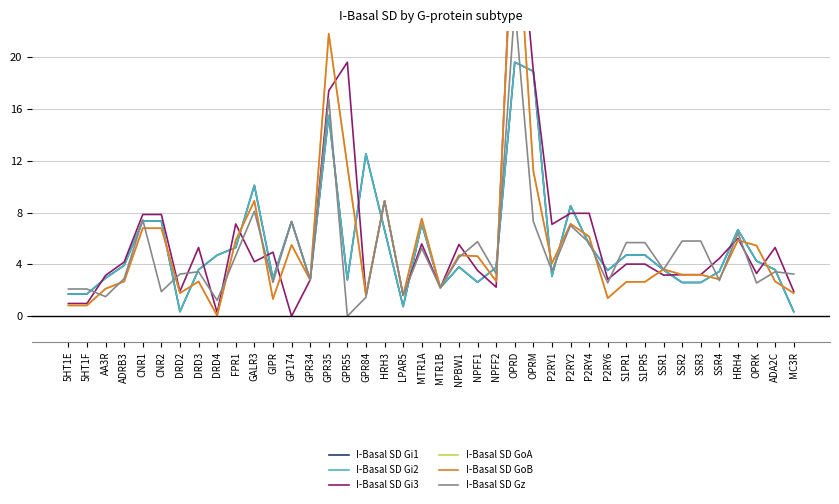

What is the label of the 13th point from the left?

GP174